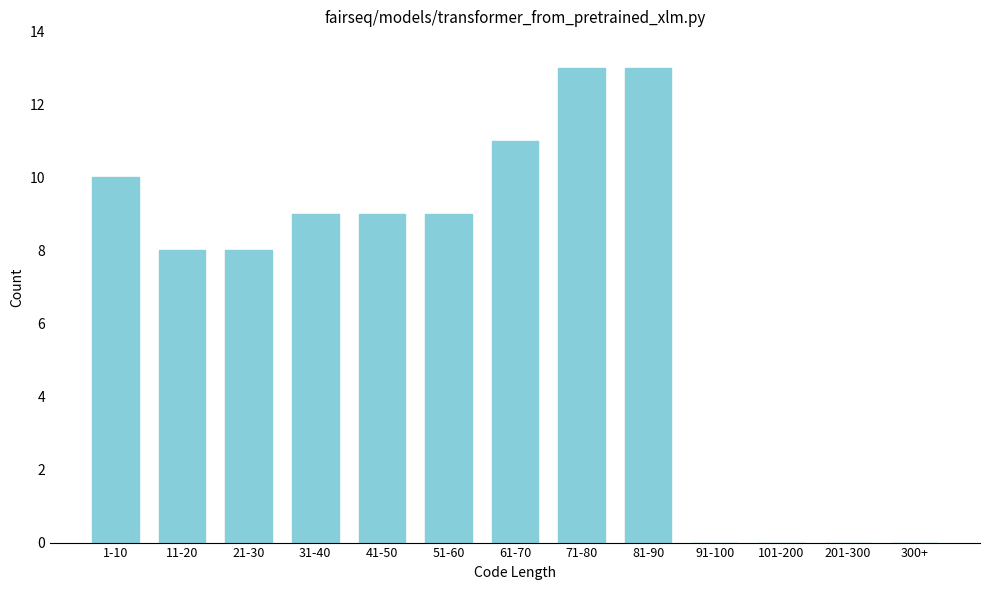

Reading left to right, transcribe all the data shown in this chart.

1-10=10	11-20=8	21-30=8	31-40=9	41-50=9	51-60=9	61-70=11	71-80=13	81-90=13	91-100=0	101-200=0	201-300=0	300+=0